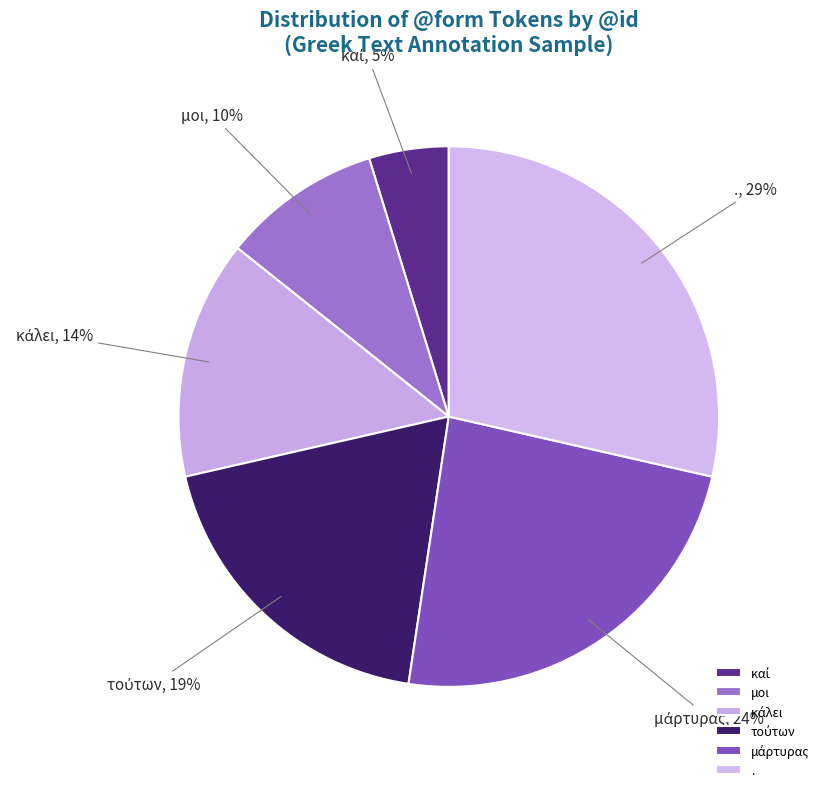

To the nearest percent, what is the difference between the largest and smallest slice percentages?

24%